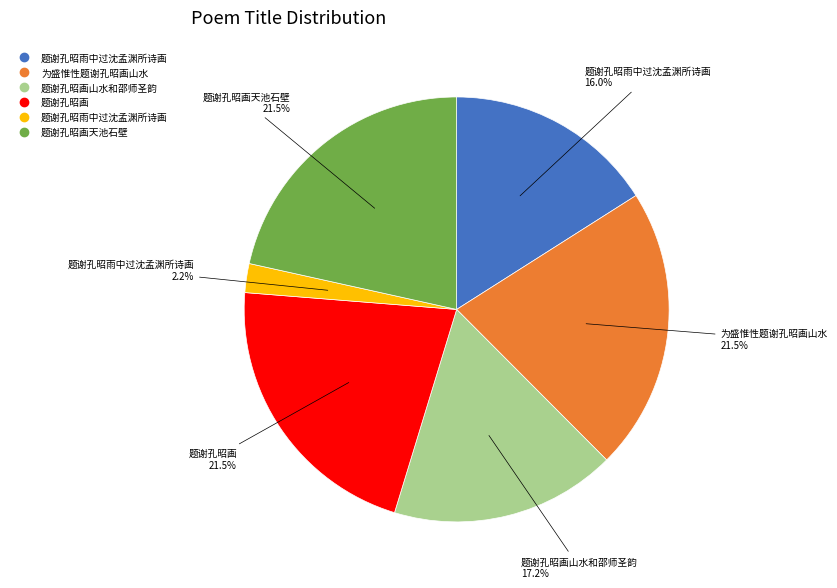

How many segments does this pie chart have?

6